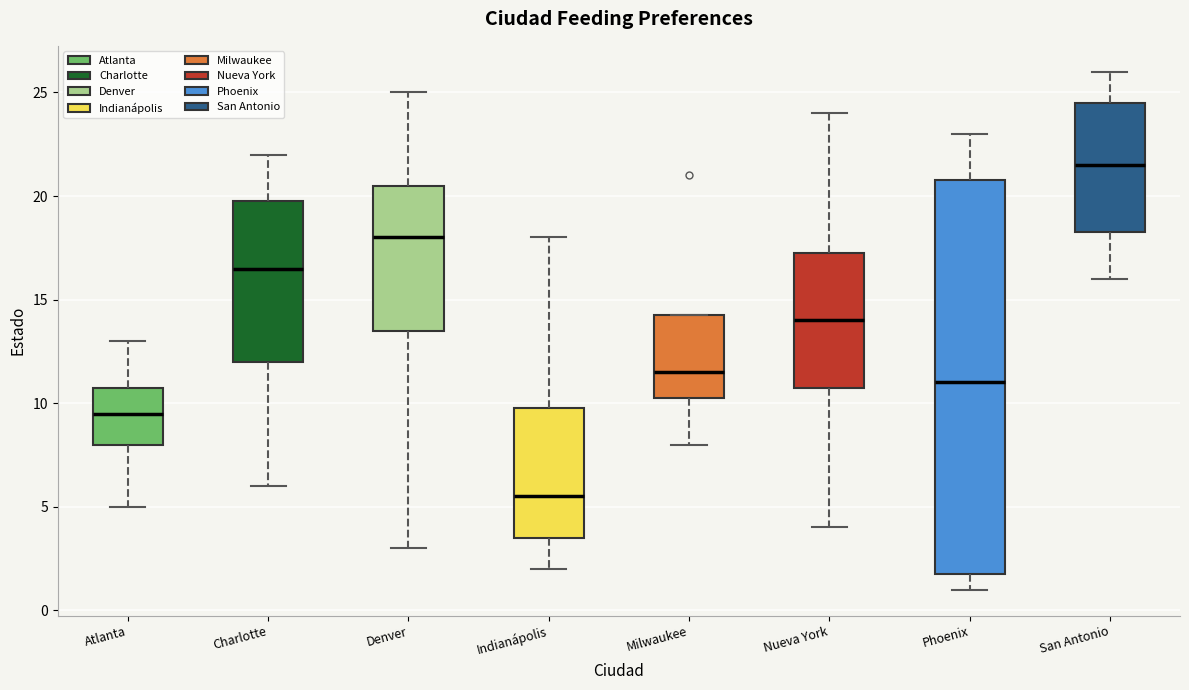

Reading left to right, transcribe this box plot: for each box, give where its median line is, the range the box spans, and where its two whiskers end, as read against the y-axis. The values are not printed on the chart, so give them approximately, as read against the axis.

Atlanta: median 9.5, box 8.0 to 11.0, whiskers 5.0 to 13.0
Charlotte: median 16.5, box 12.0 to 20.0, whiskers 6.0 to 22.0
Denver: median 18.0, box 13.5 to 20.5, whiskers 3.0 to 25.0
Indianápolis: median 5.5, box 3.5 to 10.0, whiskers 2.0 to 18.0
Milwaukee: median 11.5, box 10.5 to 14.5, whiskers 8.0 to 14.5
Nueva York: median 14.0, box 11.0 to 17.5, whiskers 4.0 to 24.0
Phoenix: median 11.0, box 2.0 to 21.0, whiskers 1.0 to 23.0
San Antonio: median 21.5, box 18.5 to 24.5, whiskers 16.0 to 26.0